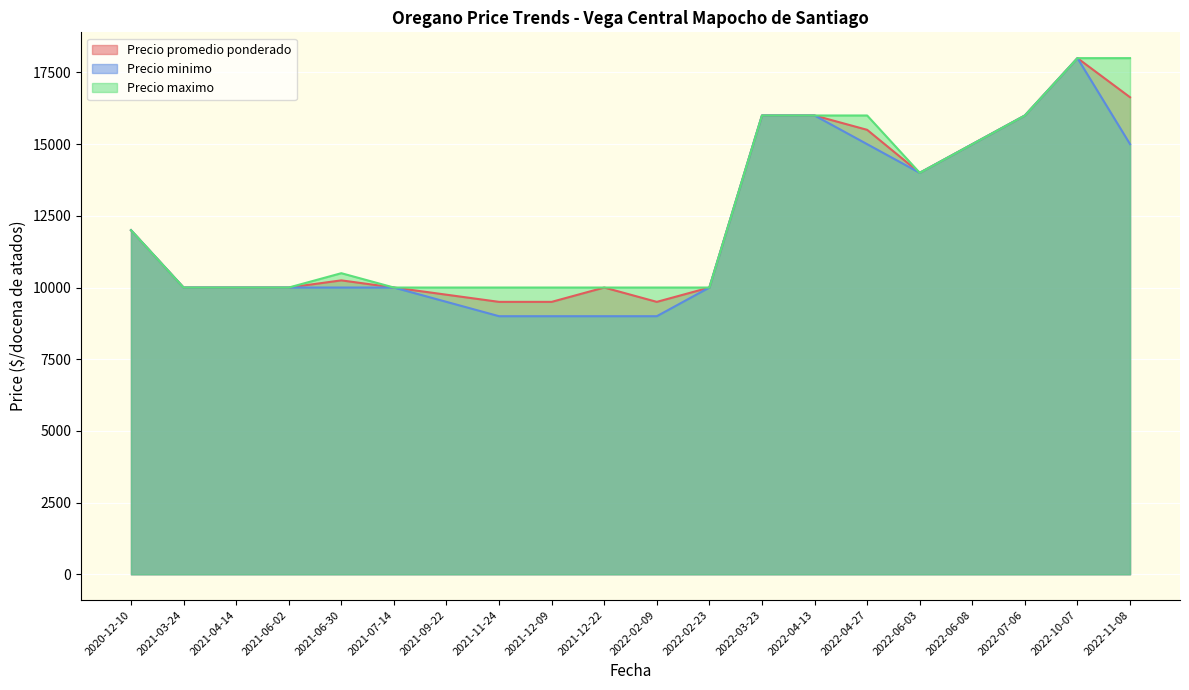

What is the average value of the Precio maximo series?

12575